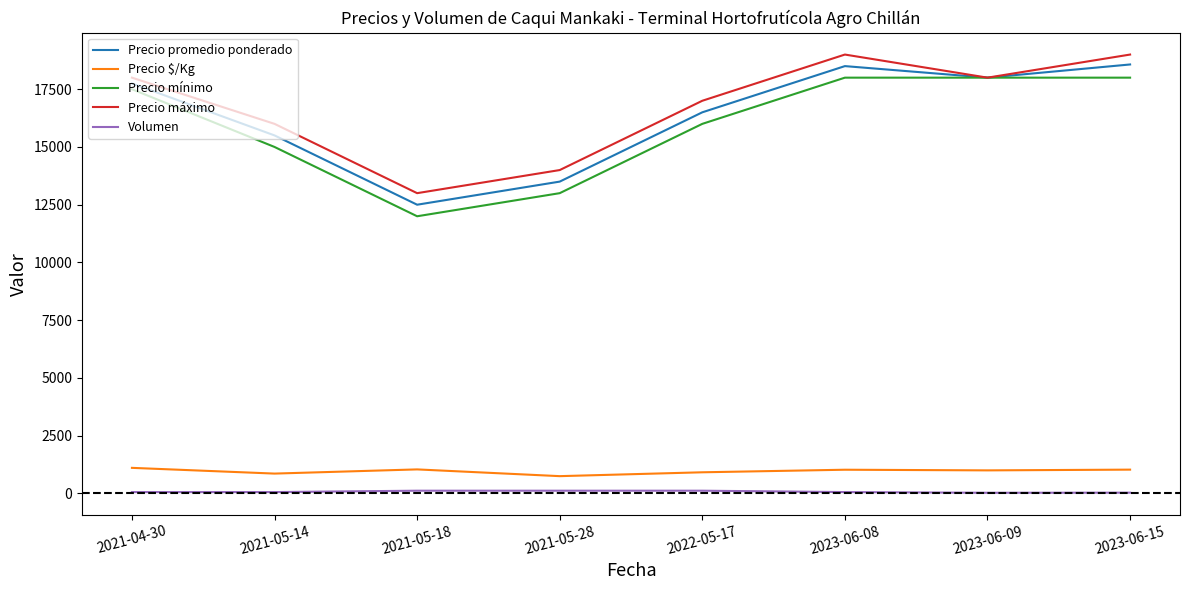

In Precio $/Kg, how many points are lower than both neighbors (excluding endpoints)?

3